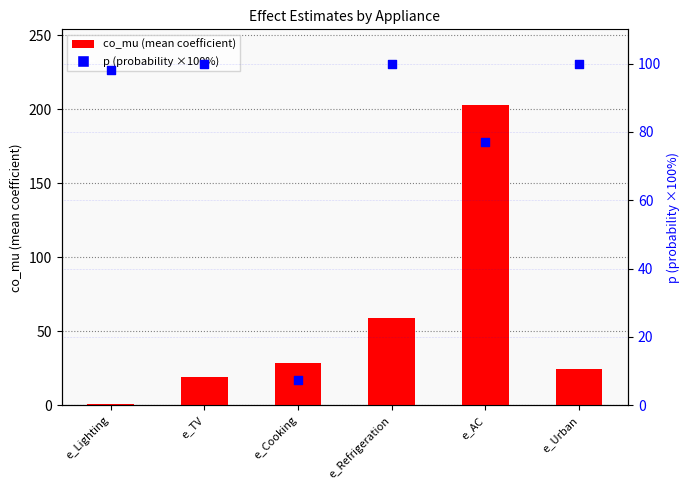

What are all the series names shown in the legend?

co_mu, p (probability)